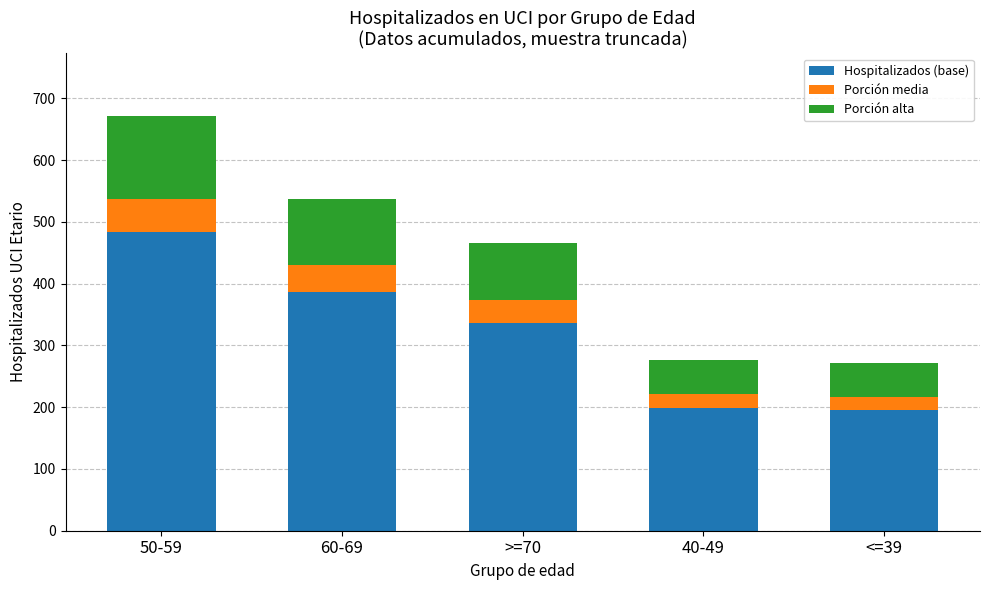

Is it true that Hospitalizados (base) equals 335.5 at >=70?

True